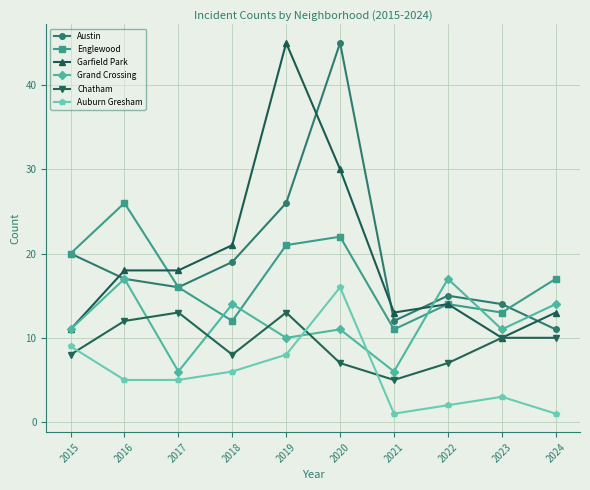

What are all the series names shown in the legend?

Austin, Englewood, Garfield Park, Grand Crossing, Chatham, Auburn Gresham